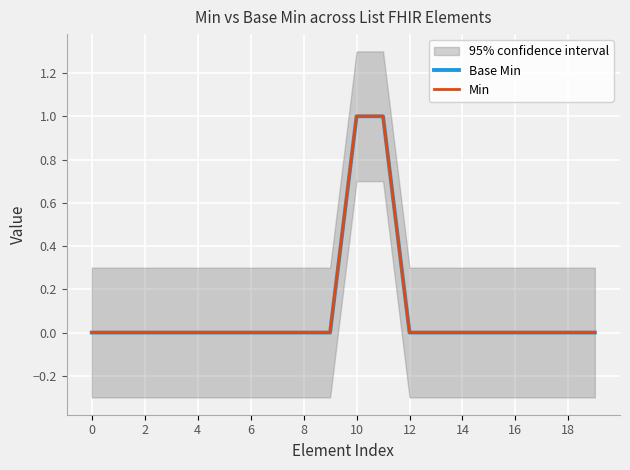

True or false: Base Min and Min intersect in this chart.

False